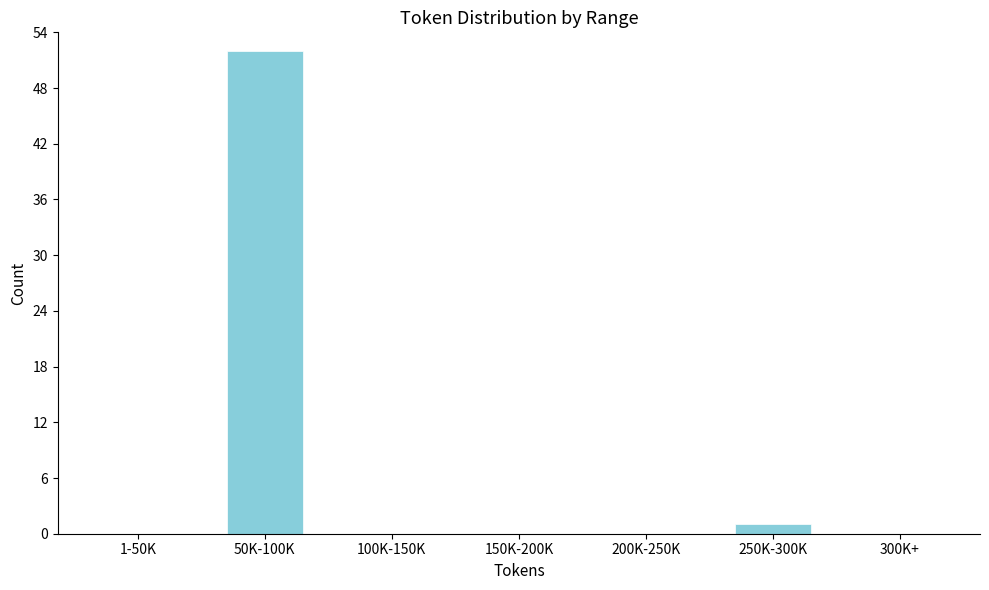

Reading left to right, what are all the values shown in this chart?

1-50K=0	50K-100K=52	100K-150K=0	150K-200K=0	200K-250K=0	250K-300K=1	300K+=0